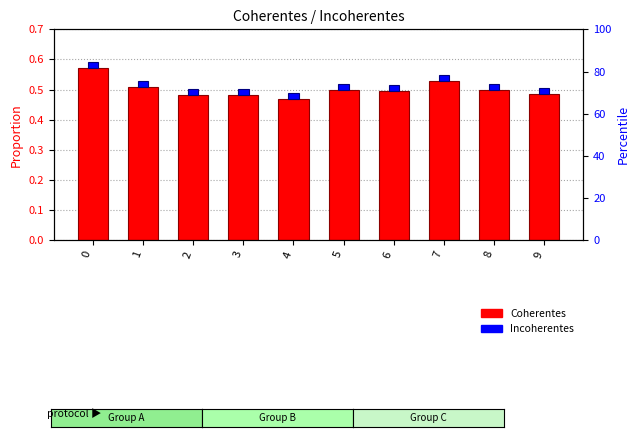

What are all the series names shown in the legend?

Coherentes, Incoherentes